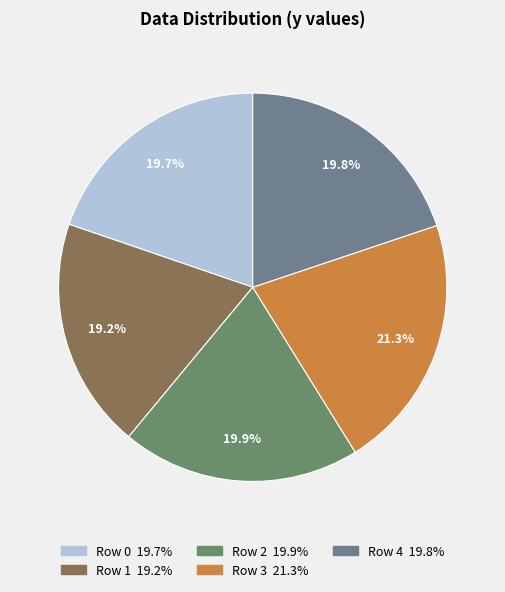

To the nearest percent, what is the difference between the largest and smallest slice percentages?

2%